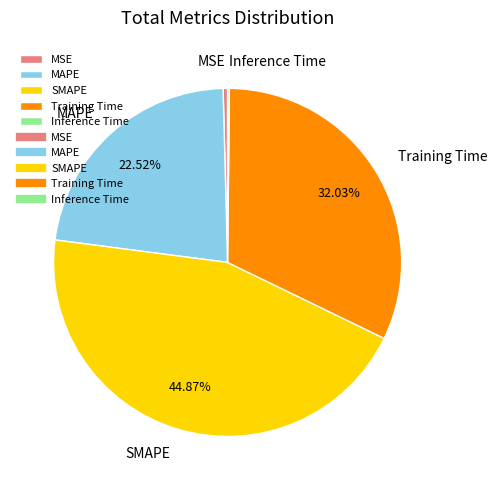

Which slice is the largest?

SMAPE